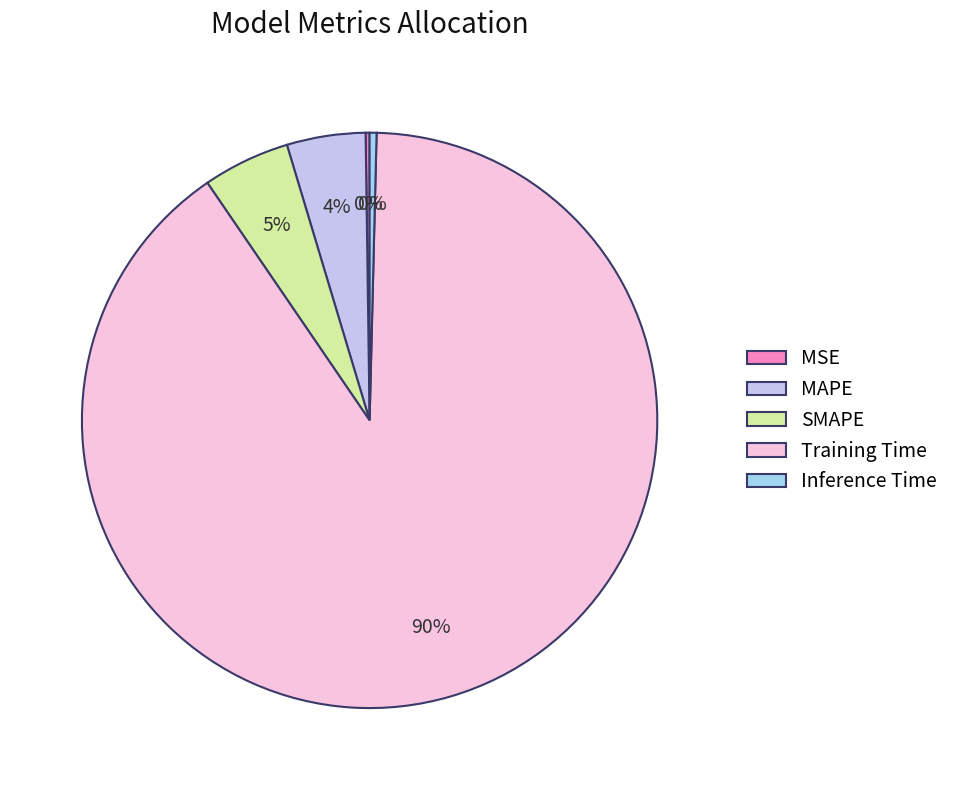

Count the number of slices in the pie.

5